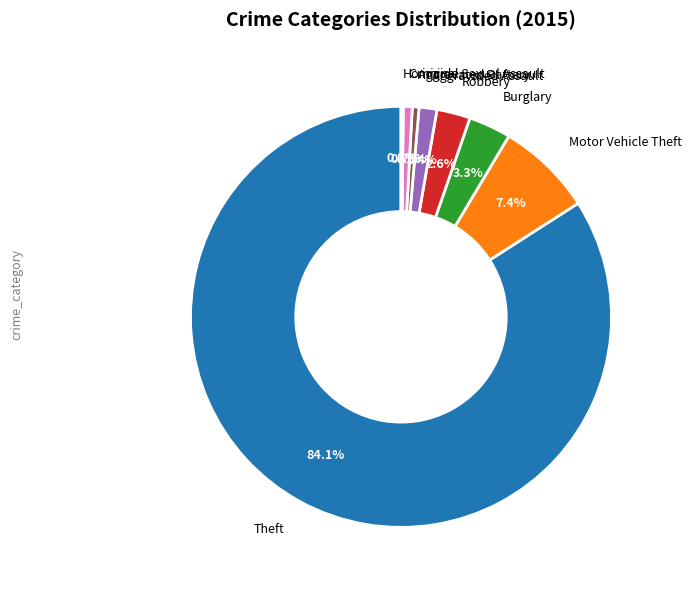

Does Aggravated Battery account for over 50% of the chart?

No